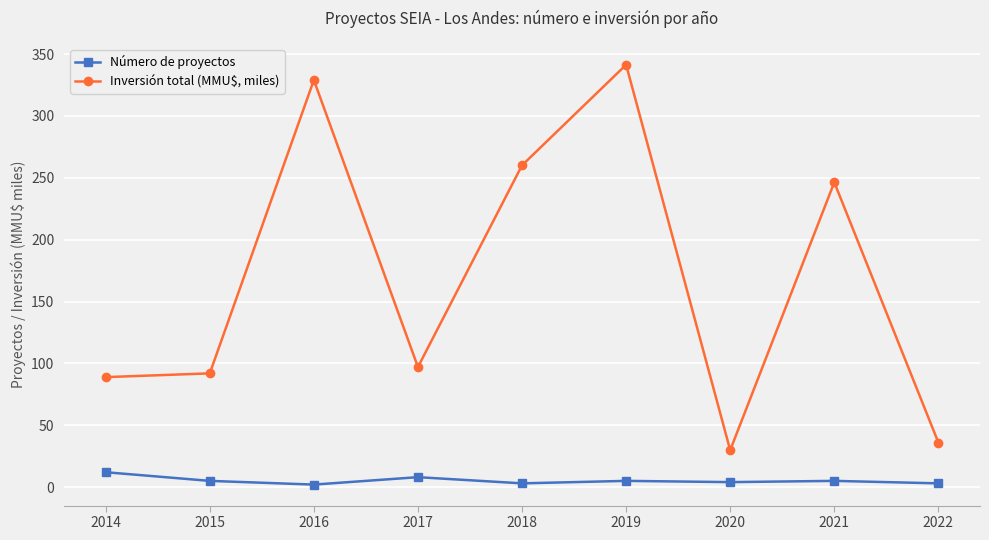

At 2016, list the series in order from smallest to largest.

Número de proyectos, Inversión total (MMU$, miles)